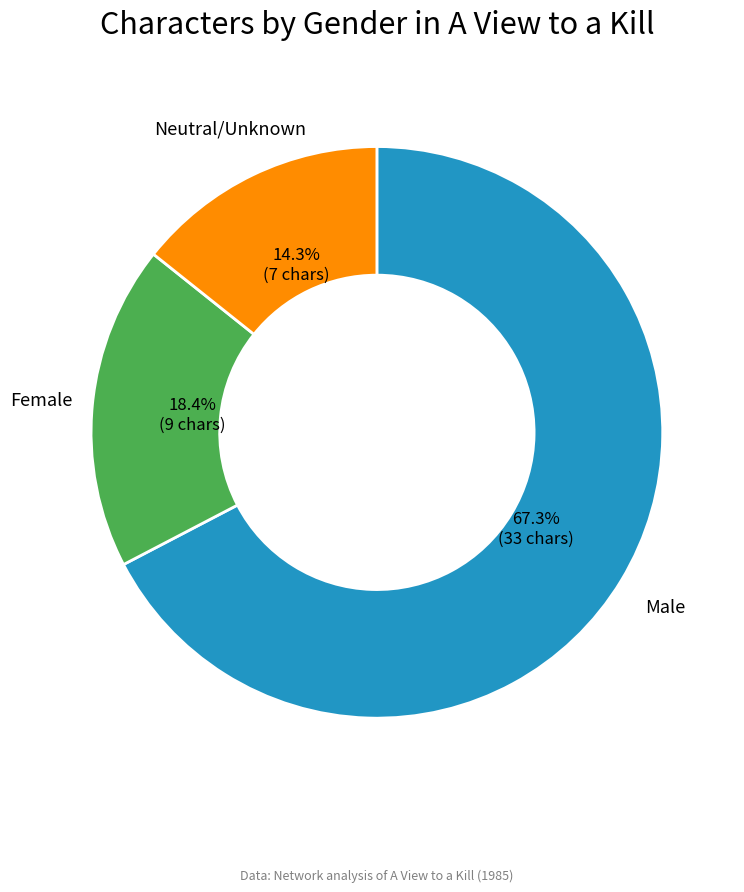

Count the number of slices in the pie.

3